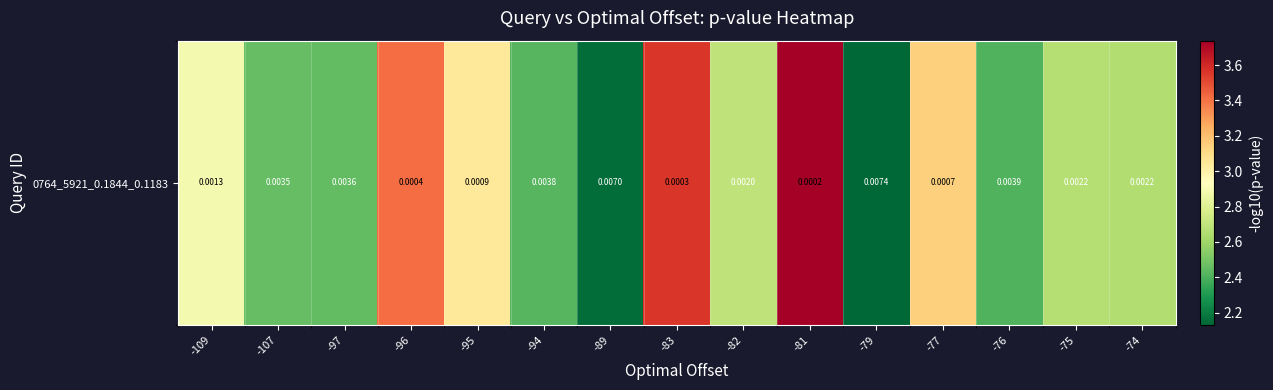

Which has a higher value, -96 or -81?

-81